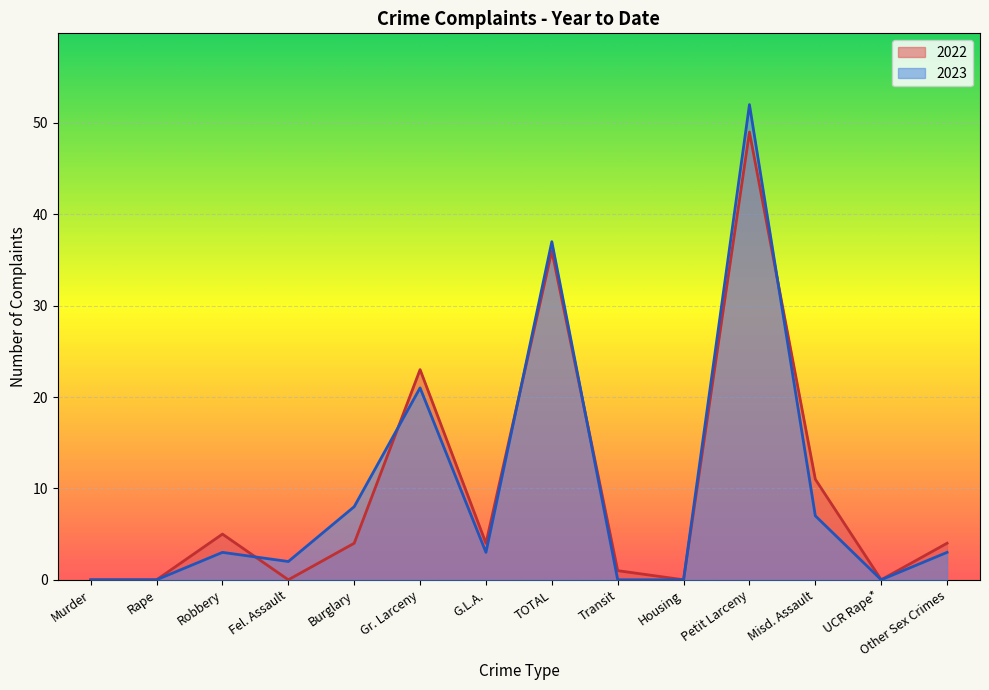

True or false: 2023 has a value of 3 at Other Sex Crimes.

True